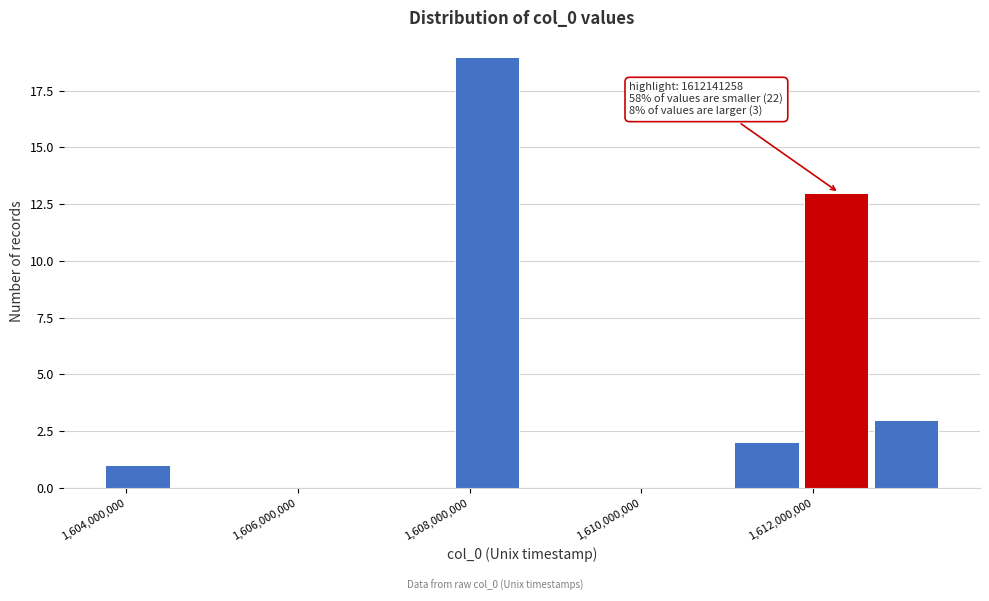

Which range on the x-axis has the tallest bar?

1607800000 to 1608600000